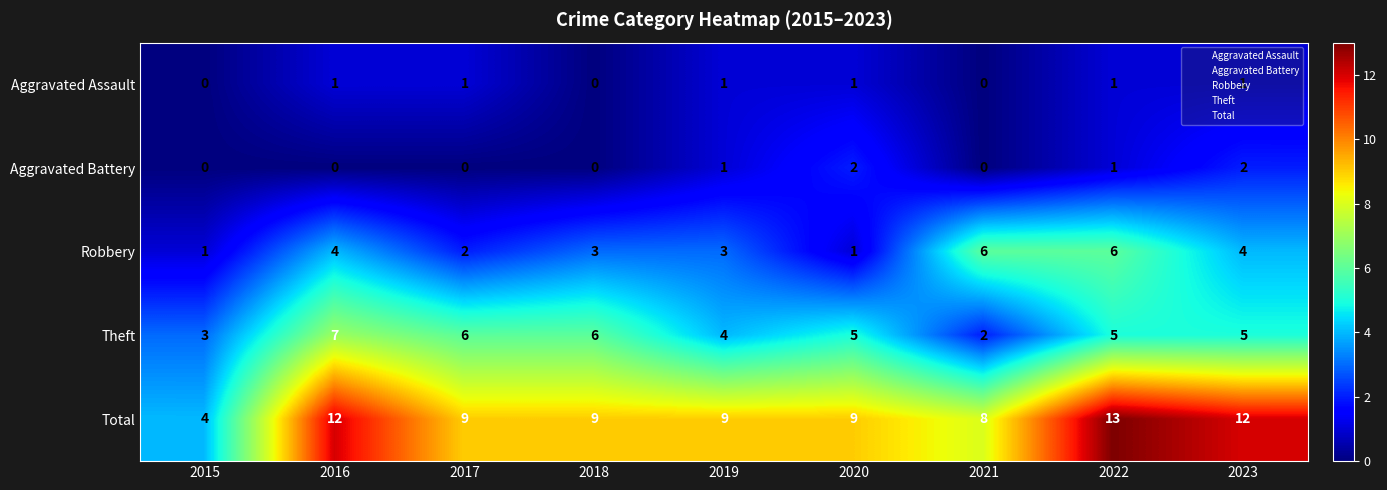

Is it true that Total equals 13 at 2018?

False